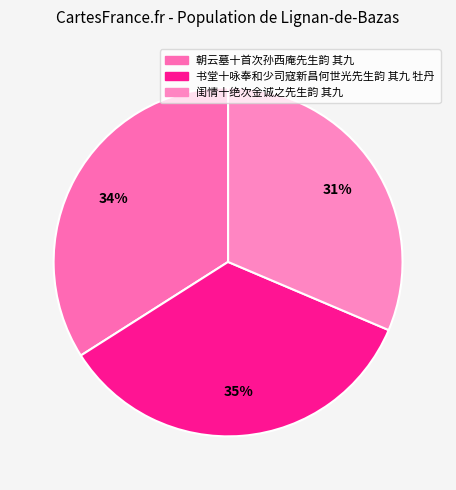

Approximately how many times larger is the value at 书堂十咏奉和少司寇新昌何世光先生韵 其九 牡丹 compared to 闺情十绝次金诚之先生韵 其九?

1.1